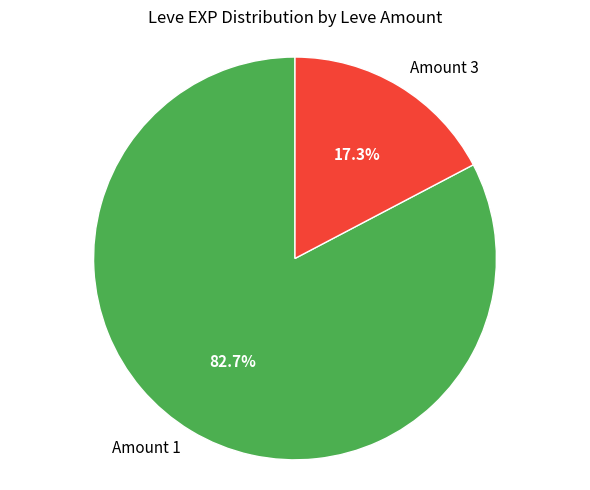

What percentage is NOT represented by Amount 1?

17.3%